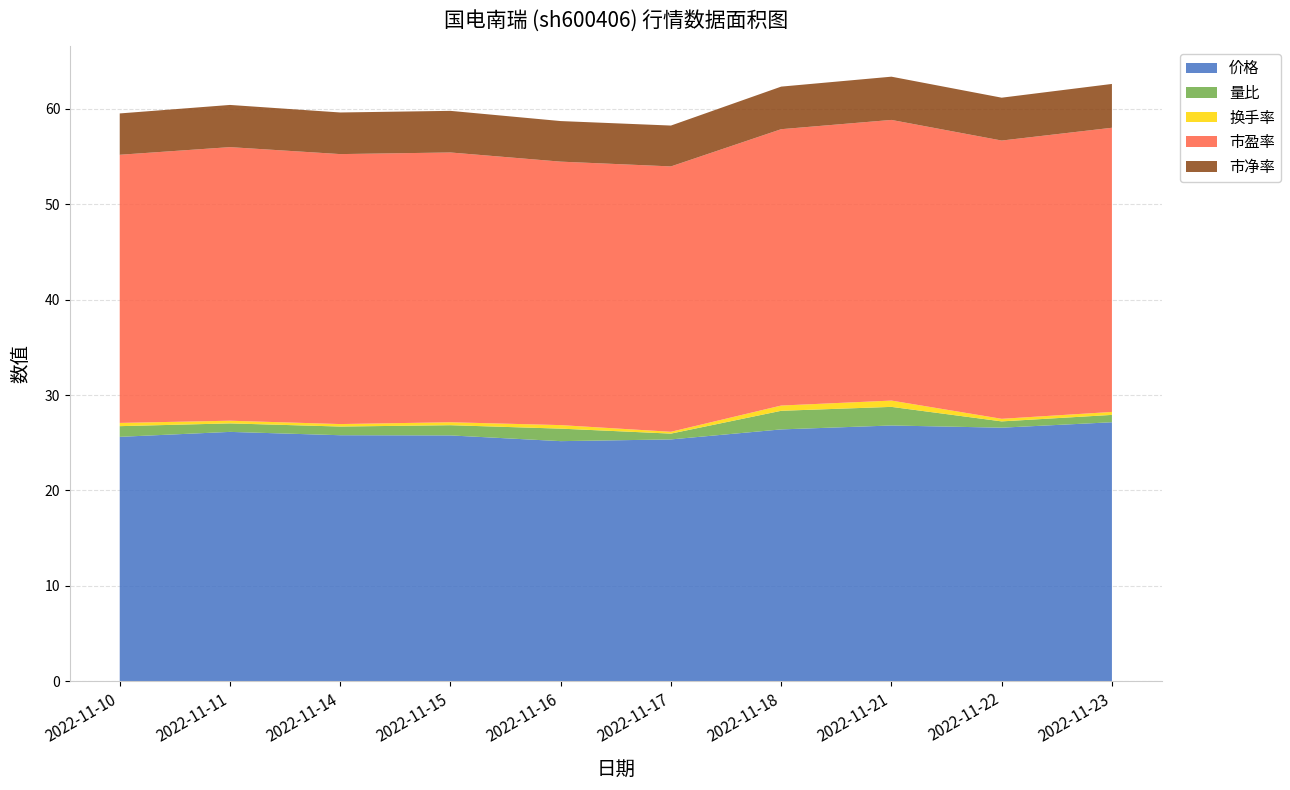

Reading left to right, extract all data points from this chart.

价格: 2022-11-10=25.6	2022-11-11=26.1	2022-11-14=25.8	2022-11-15=25.8	2022-11-16=25.2	2022-11-17=25.4	2022-11-18=26.4	2022-11-21=26.8	2022-11-22=26.6	2022-11-23=27.1
量比: 2022-11-10=1.1	2022-11-11=0.9	2022-11-14=0.9	2022-11-15=1.1	2022-11-16=1.3	2022-11-17=0.6	2022-11-18=1.9	2022-11-21=1.9	2022-11-22=0.7	2022-11-23=0.8
换手率: 2022-11-10=0.3	2022-11-11=0.3	2022-11-14=0.3	2022-11-15=0.3	2022-11-16=0.4	2022-11-17=0.2	2022-11-18=0.6	2022-11-21=0.7	2022-11-22=0.3	2022-11-23=0.3
市盈率: 2022-11-10=28.1	2022-11-11=28.7	2022-11-14=28.3	2022-11-15=28.3	2022-11-16=27.6	2022-11-17=27.8	2022-11-18=28.9	2022-11-21=29.4	2022-11-22=29.1	2022-11-23=29.8
市净率: 2022-11-10=4.3	2022-11-11=4.4	2022-11-14=4.4	2022-11-15=4.4	2022-11-16=4.2	2022-11-17=4.3	2022-11-18=4.5	2022-11-21=4.5	2022-11-22=4.5	2022-11-23=4.6